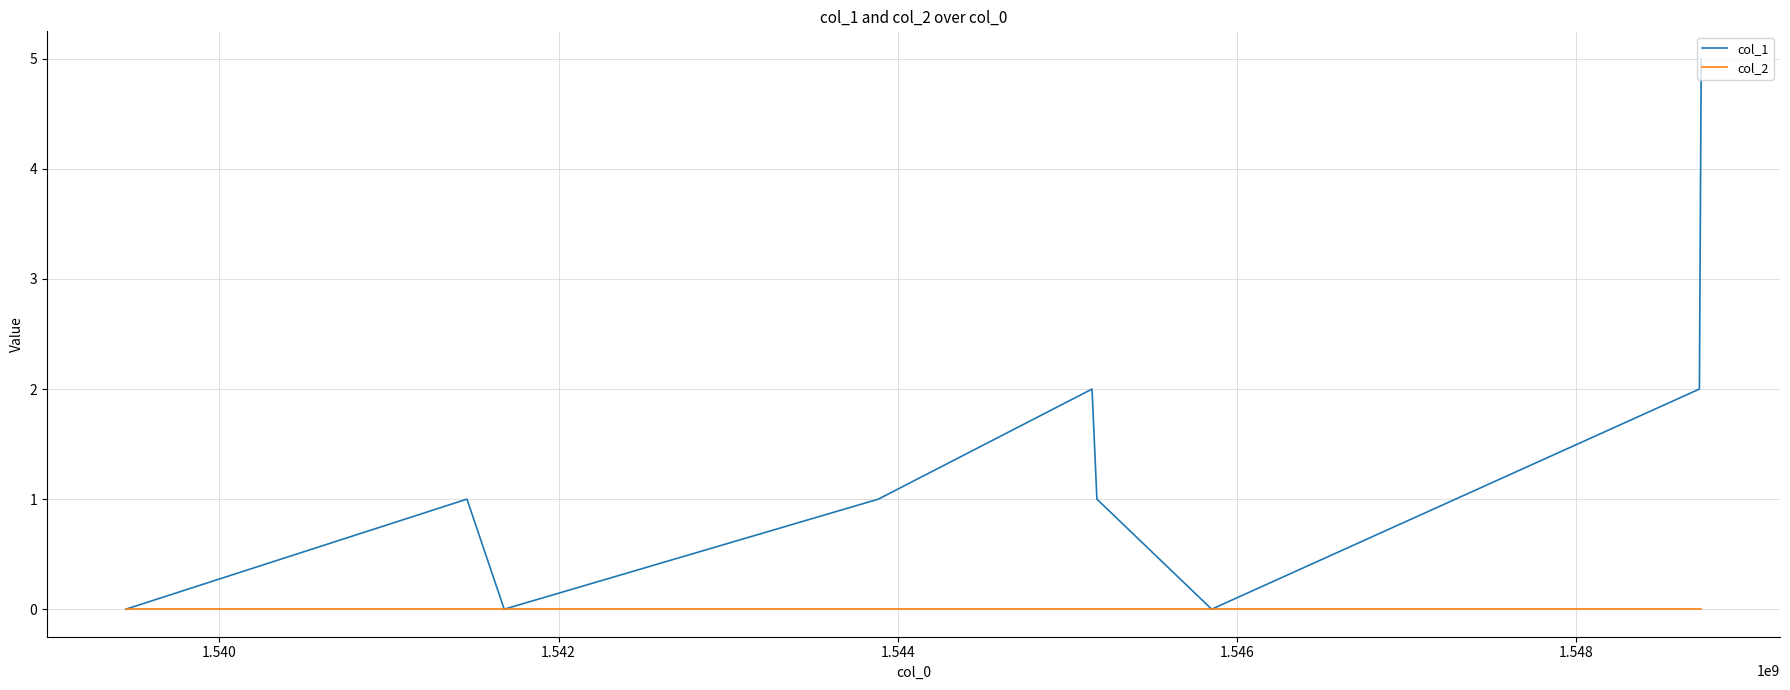

What is the maximum value shown in the chart?

5